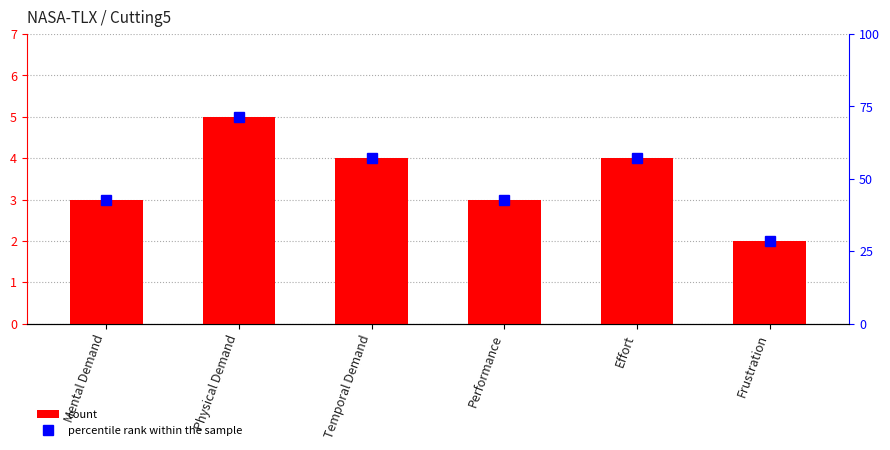

The percentile rank within the sample series shows 73.4 at Performance. True or false?

False